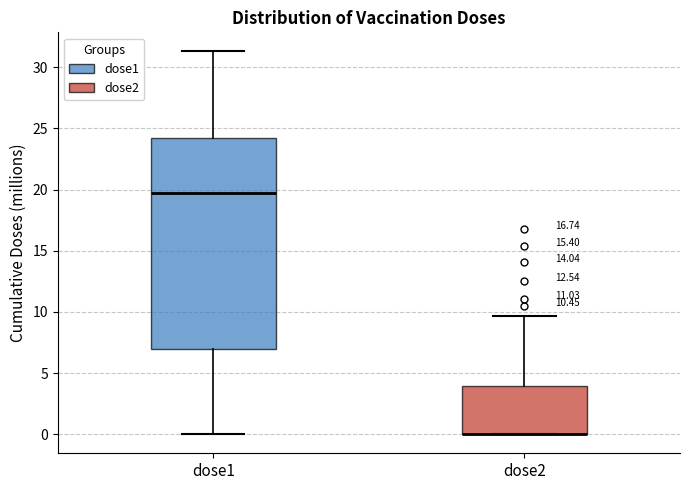

Which box is the tallest, from its lower edge to its upper edge?

dose1